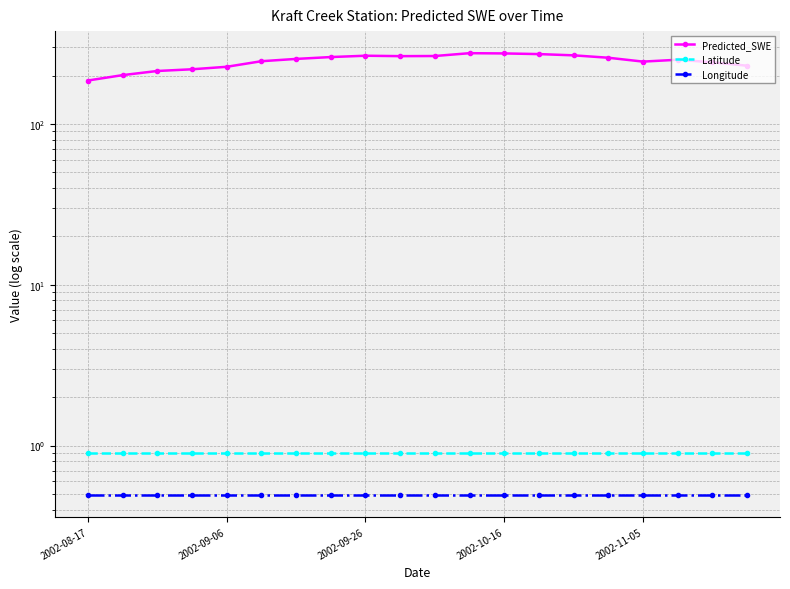

How many interior local peaks does the Predicted_SWE series have?

3